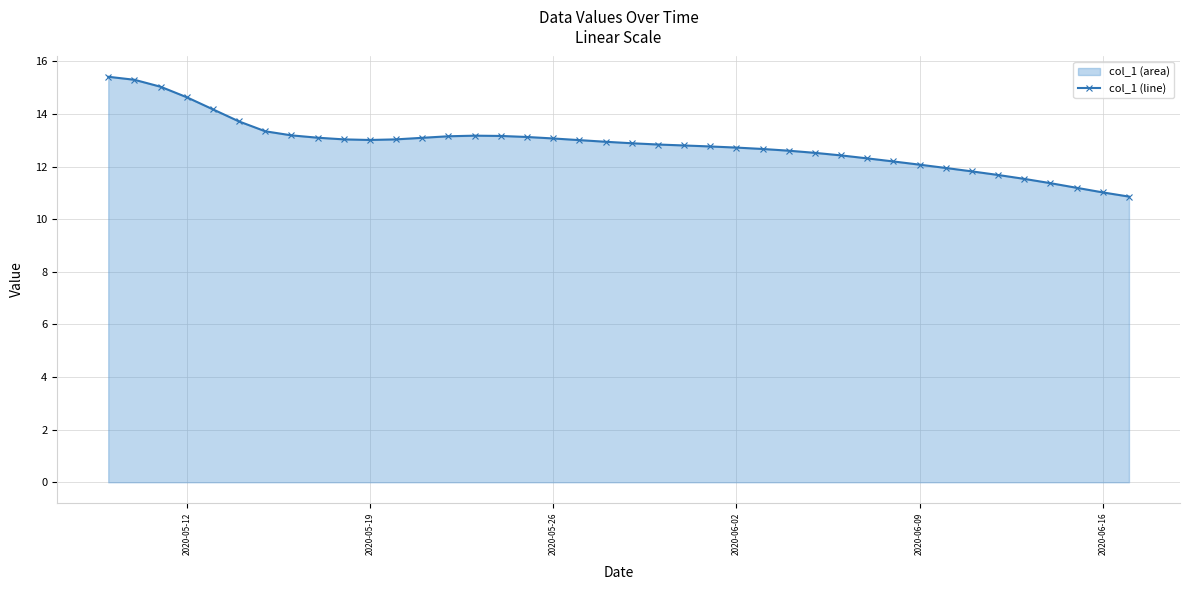

What is the greatest value displayed?

15.4